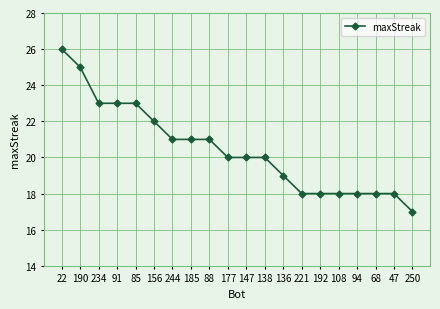

Reading right to left, transcribe all the data shown in this chart.

17	18	18	18	18	18	18	19	20	20	20	21	21	21	22	23	23	23	25	26